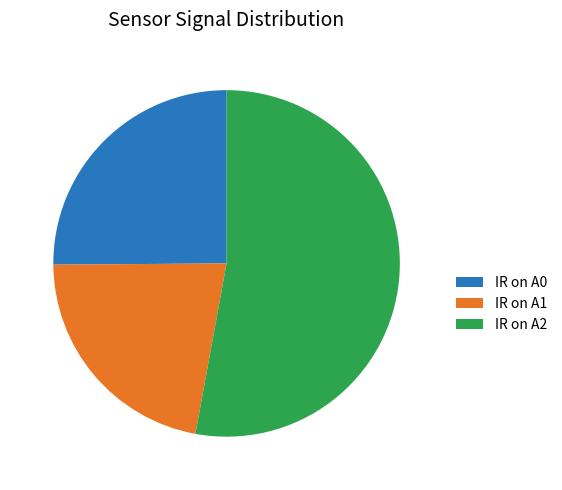

Do IR on A1 and IR on A2 together represent more than half of the pie?

Yes